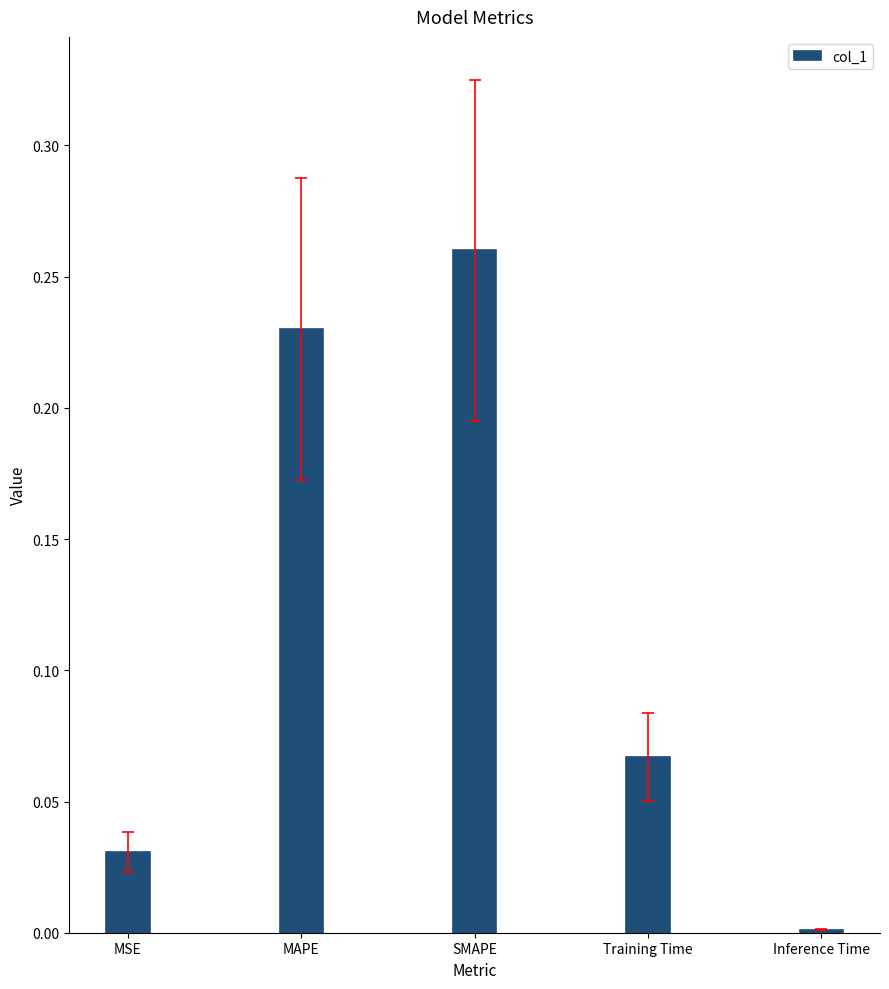

What is the label of the 3rd bar from the right?

SMAPE